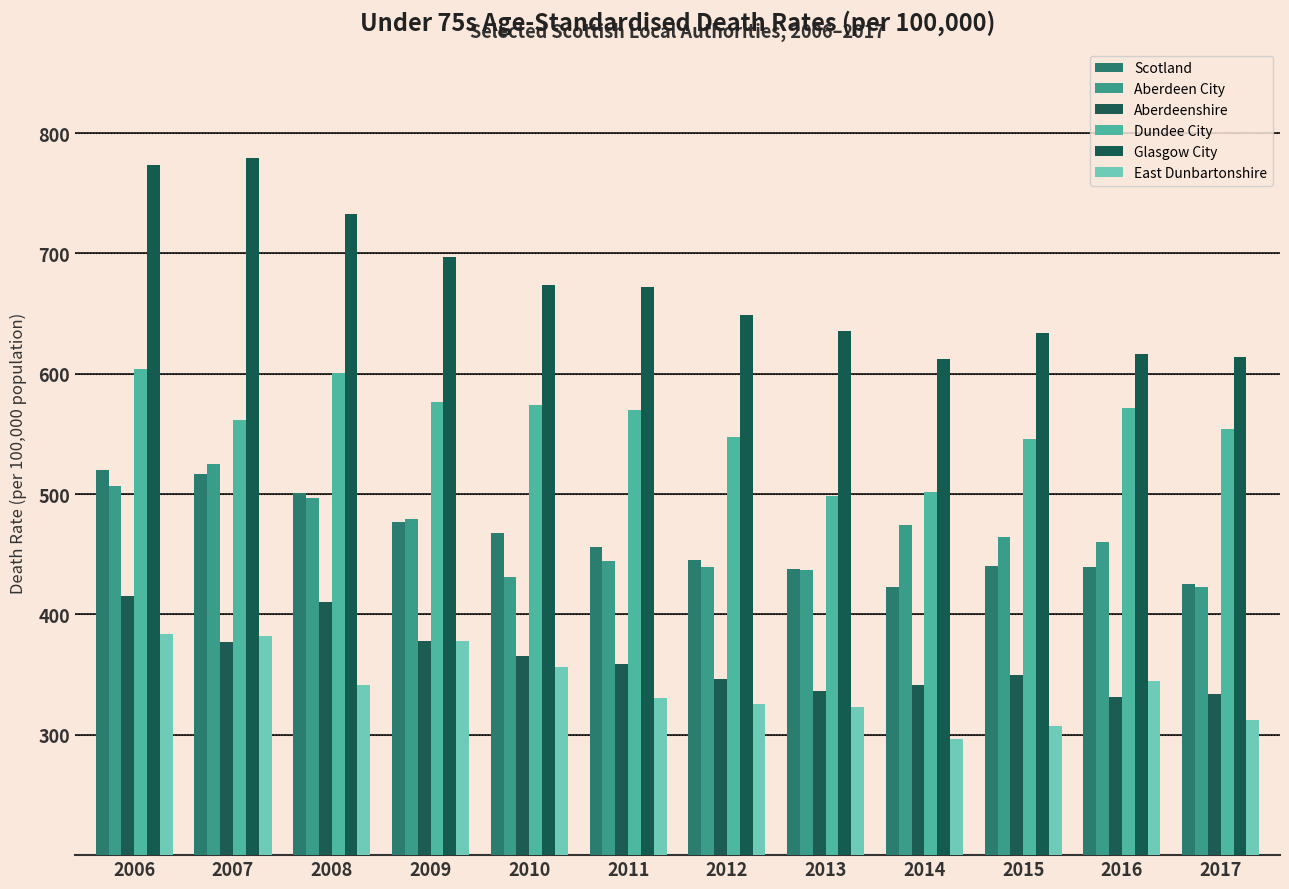

Is it true that Aberdeenshire equals 249.5 at 2008?

False